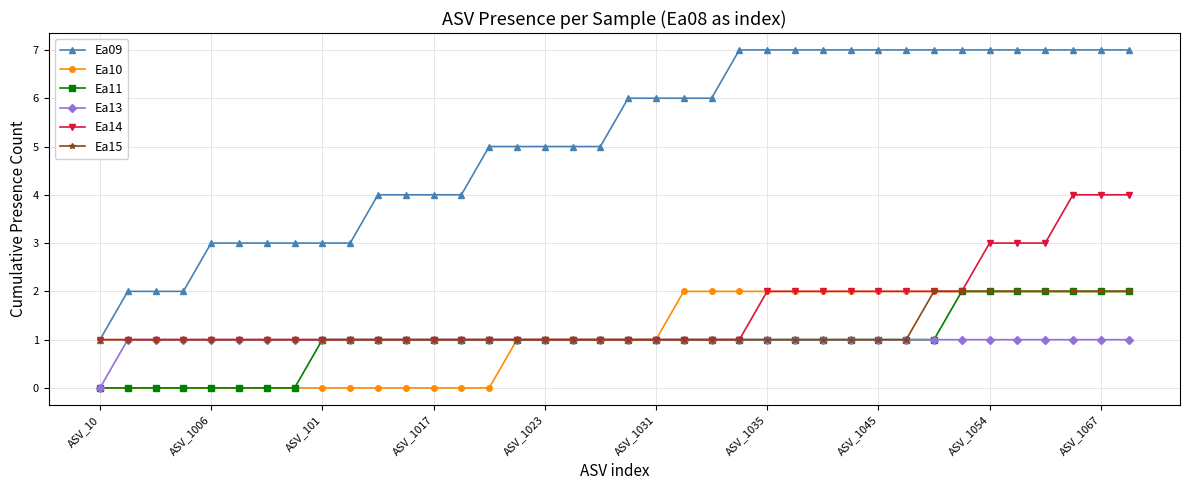

How many Ea14 values are between 1 and 2?

32